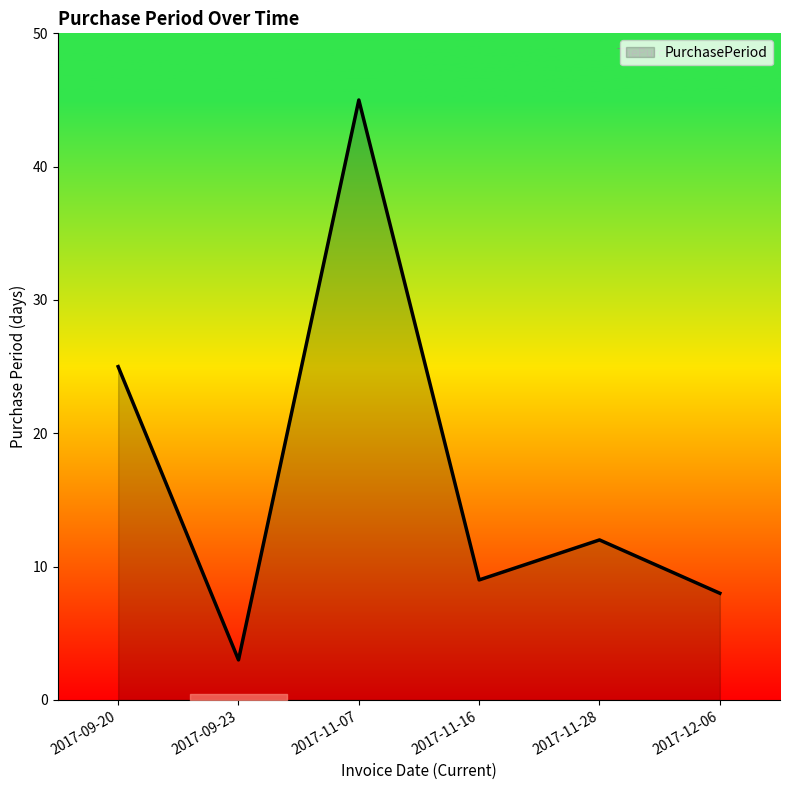

What is the sum of the values at 2017-11-28 and 2017-11-07?

57